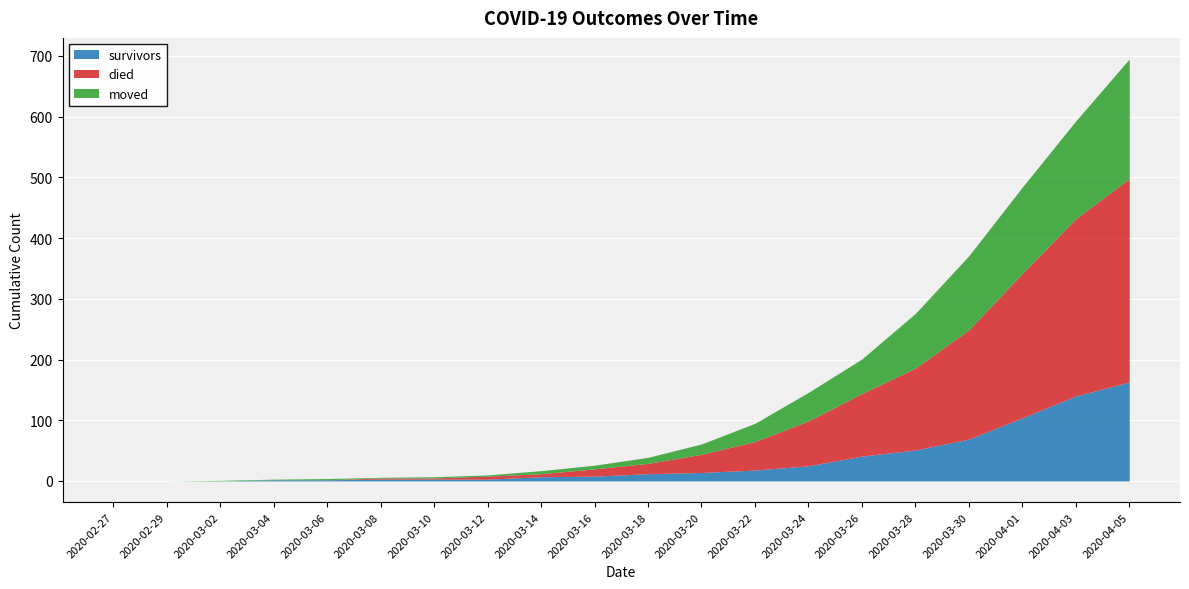

The survivors series shows 9 at 2020-03-20. True or false?

False